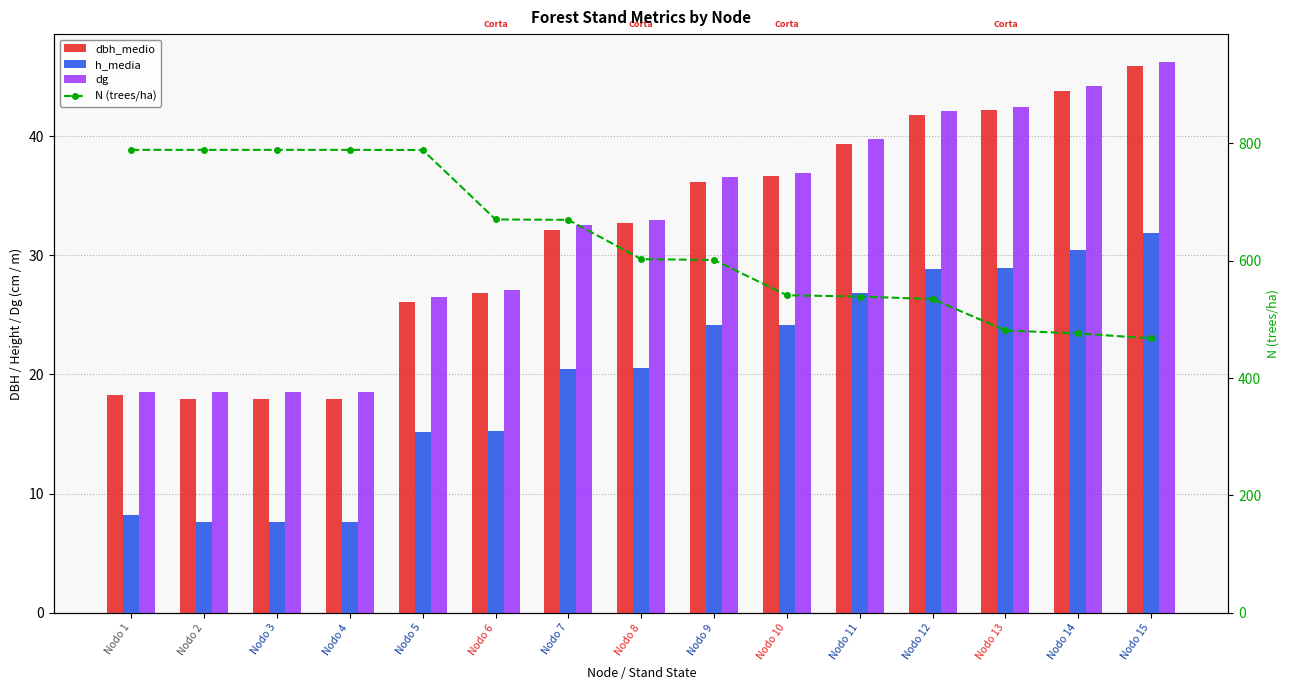

What are all the series names shown in the legend?

dbh_medio, h_media, dg, N (trees/ha)